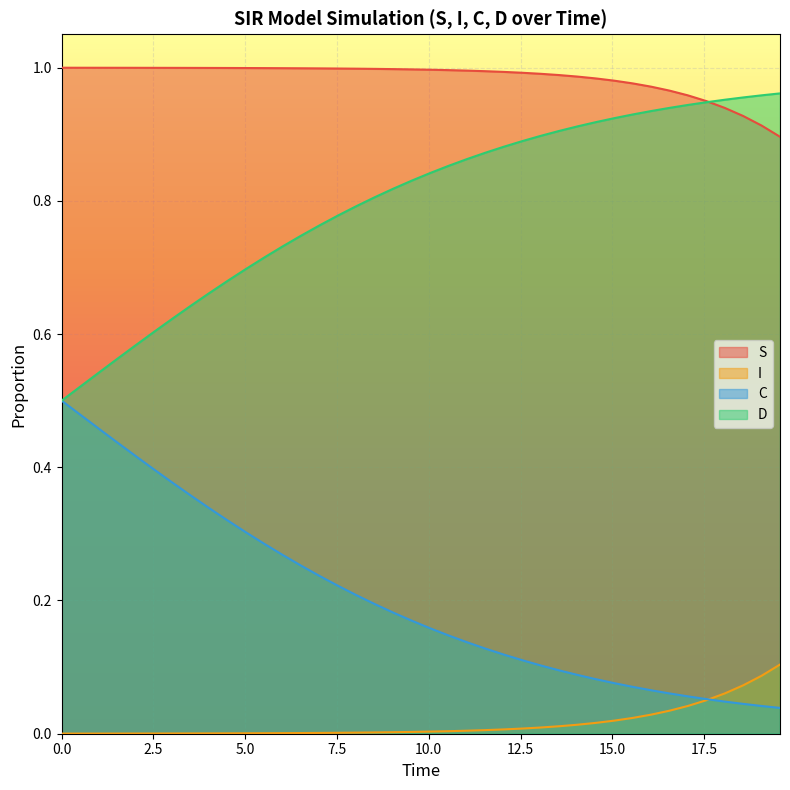

What is the sum of all D values?

8.1